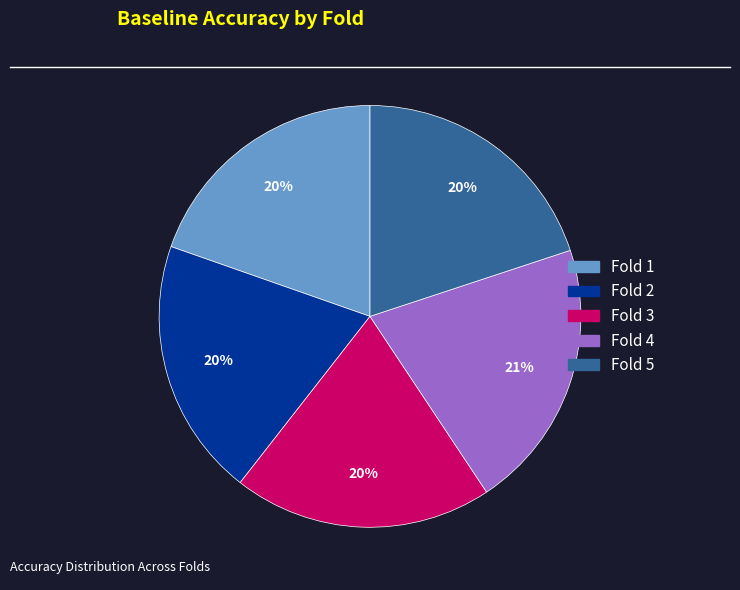

Is it true that Fold 2 is 20% of the pie?

True